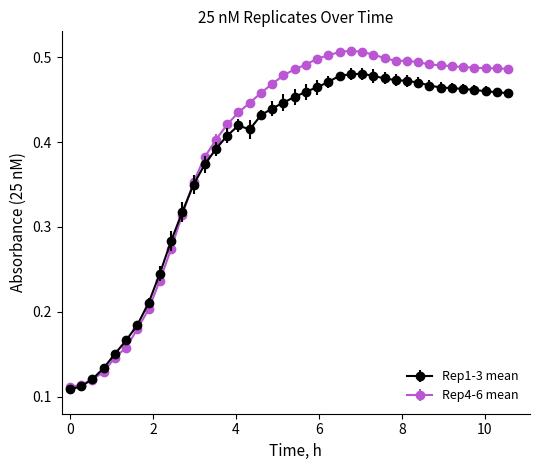

At how many categories does at least one series exceed 0?

40